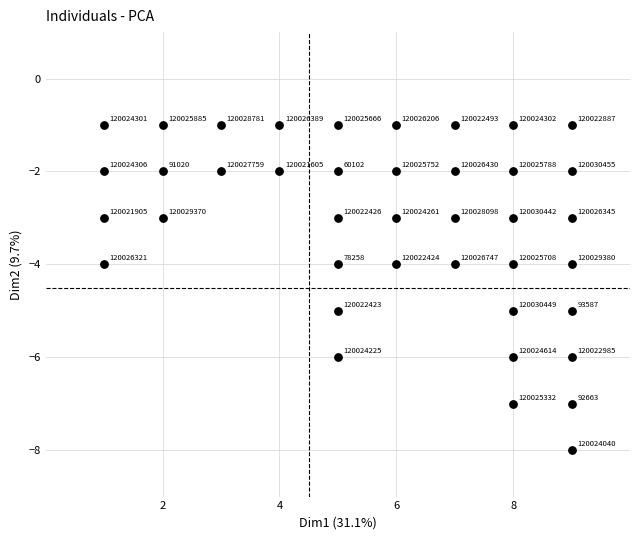

What is the range of X values (max minus min)?

8